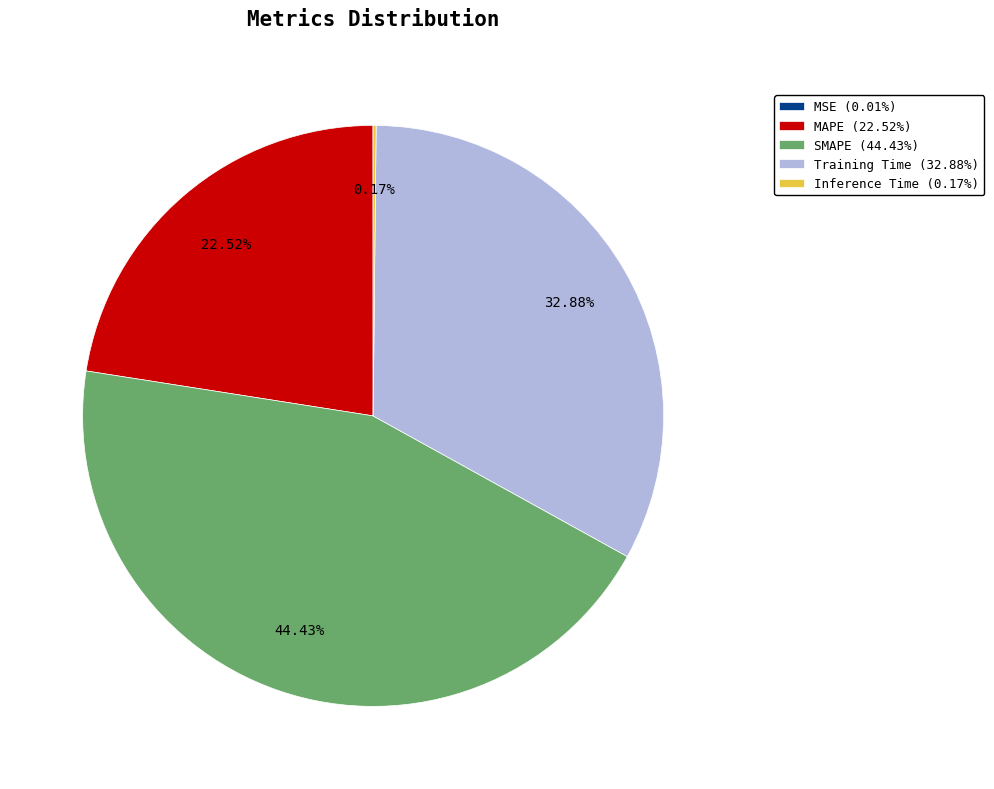

Does any single category account for the majority?

No